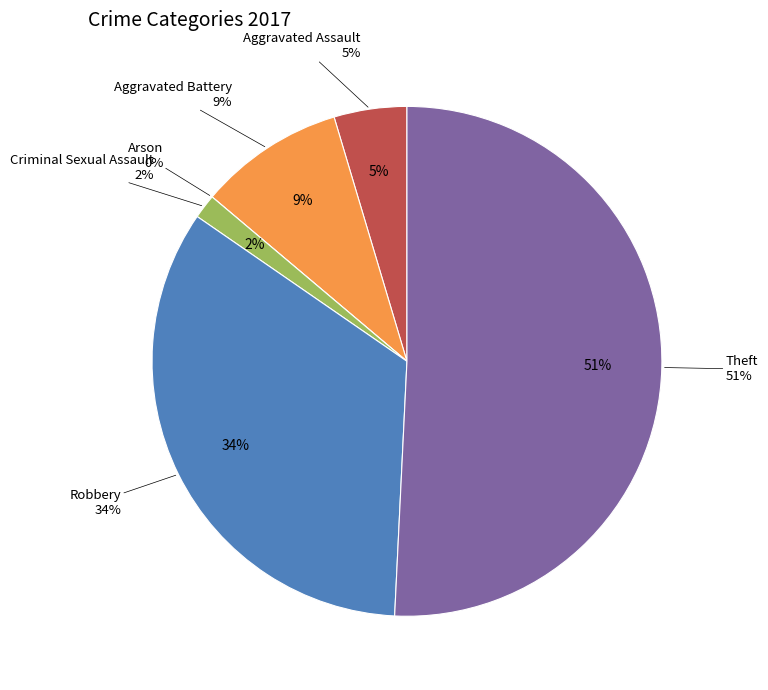

Count the number of slices in the pie.

6